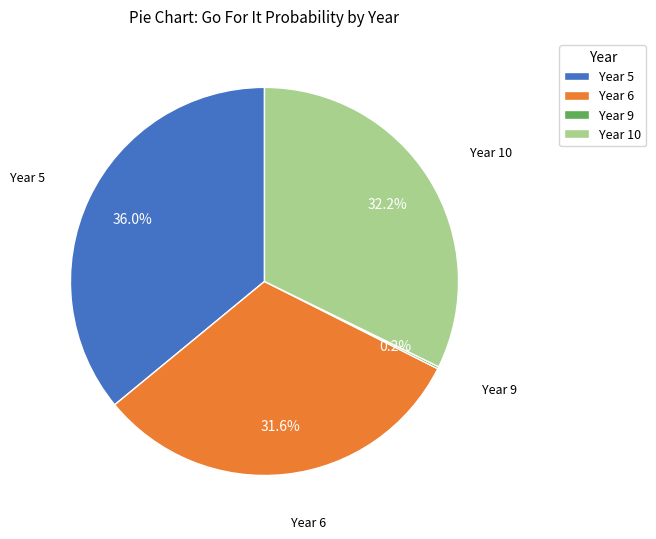

Does any single category account for the majority?

No